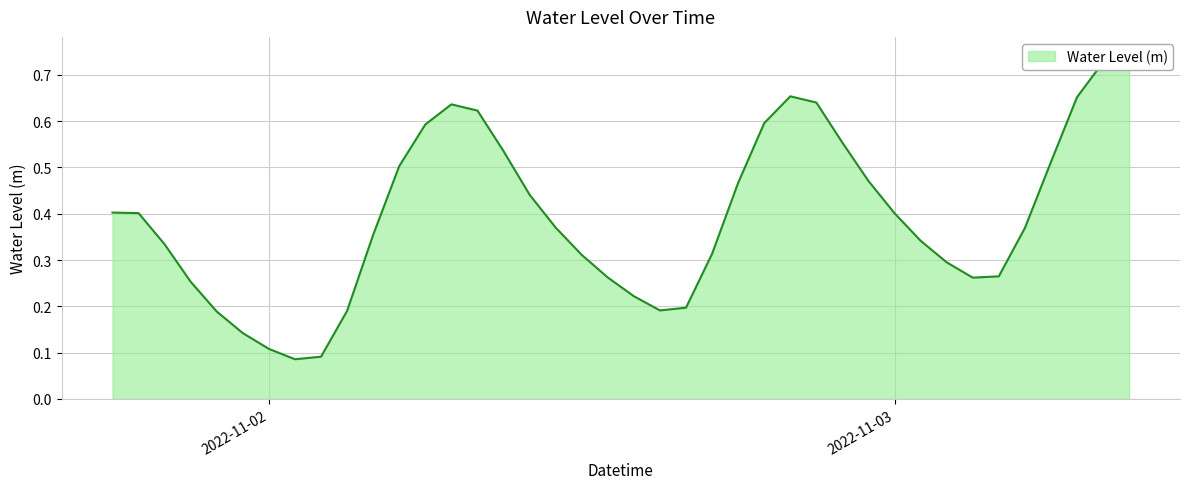

How many points are lower than both their immediate neighbors (excluding endpoints)?

3